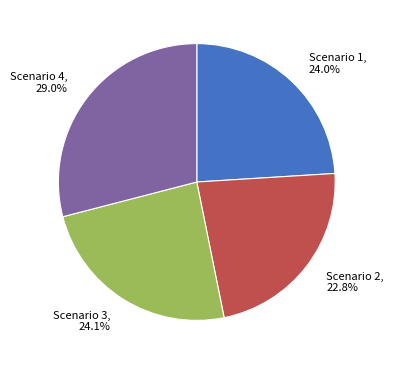

Between Scenario 3 and Scenario 4, which is larger?

Scenario 4